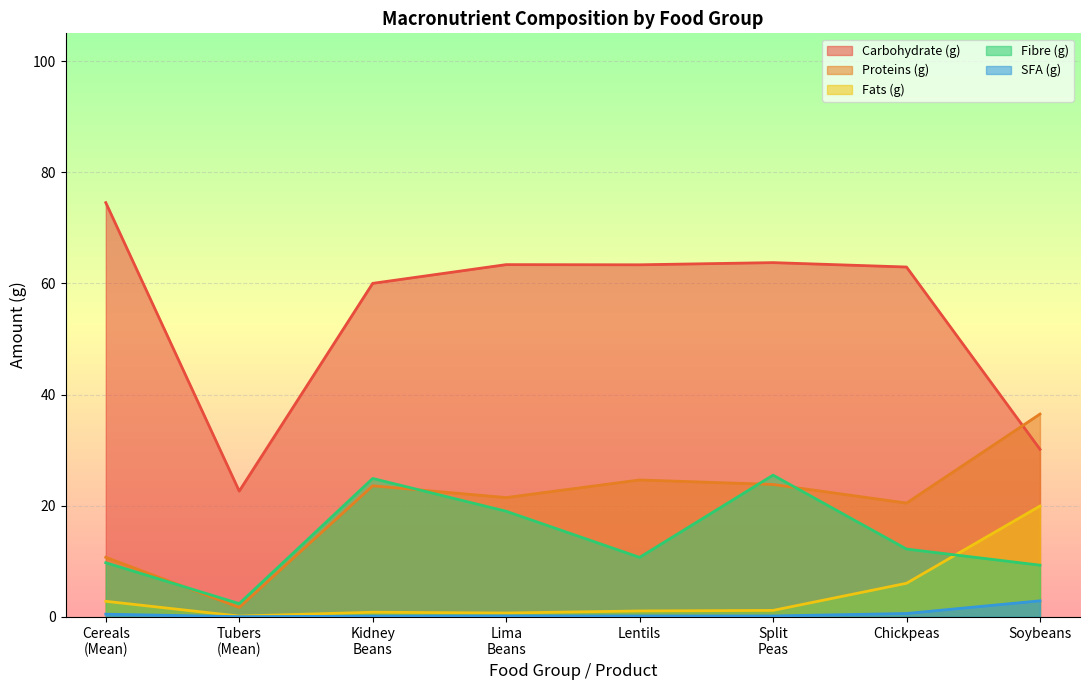

What is the label of the 1st point from the left?

Cereals